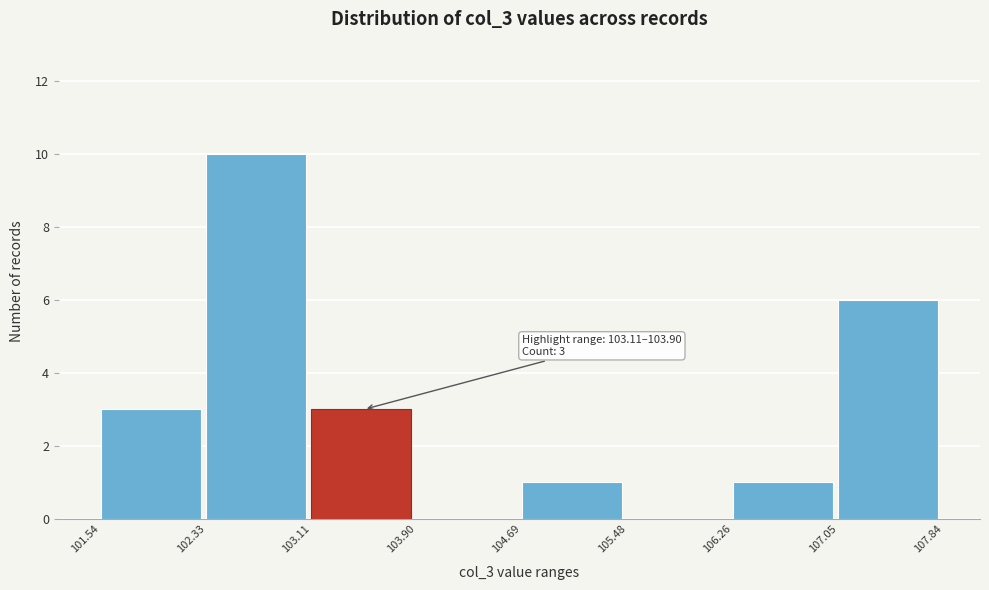

Over which range of the x-axis is the bar tallest?

102.33 to 103.11